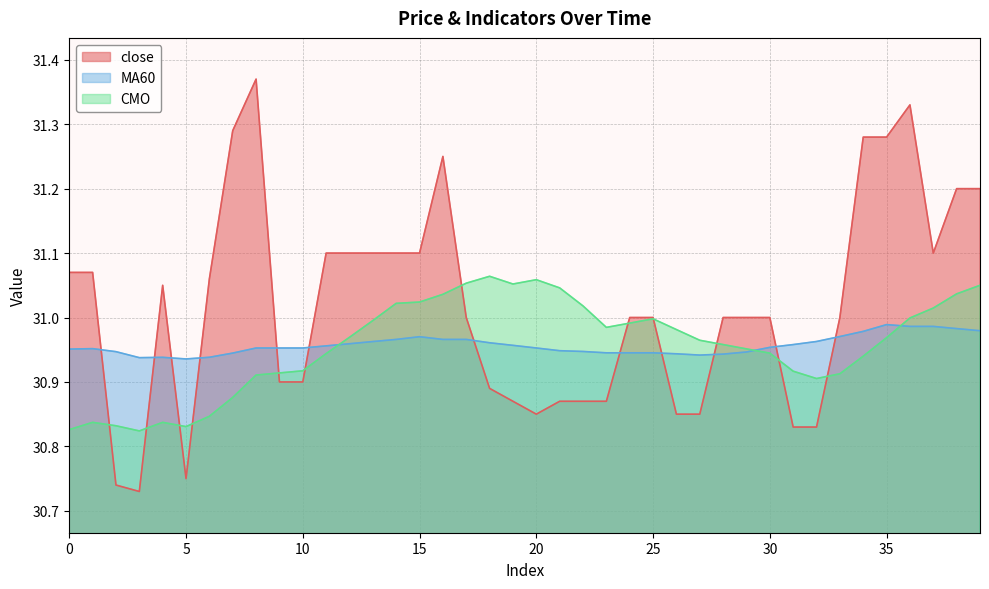

Which series changed the most between 18 and 31?

CMO